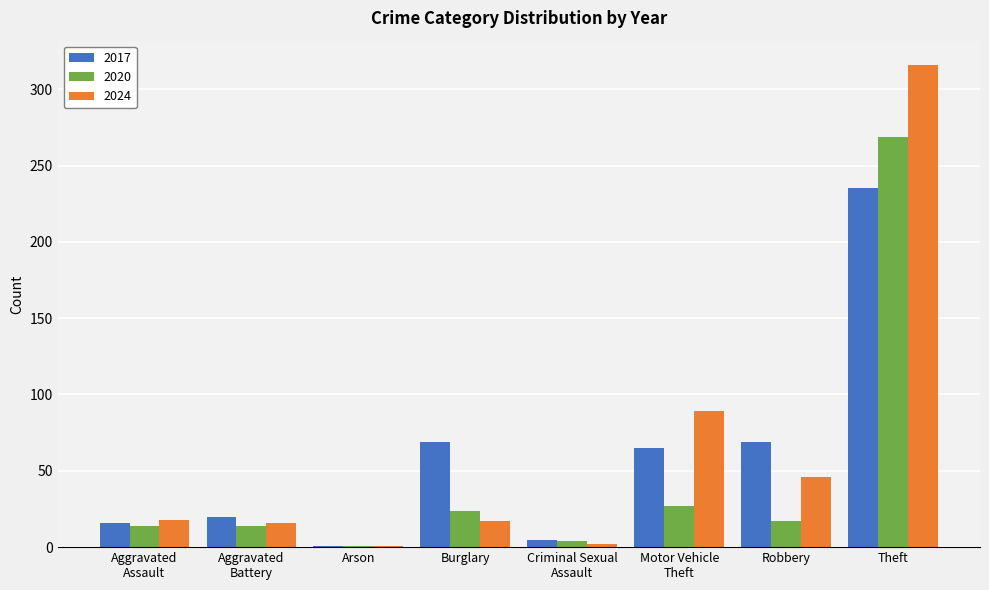

How many series are shown in this chart?

3